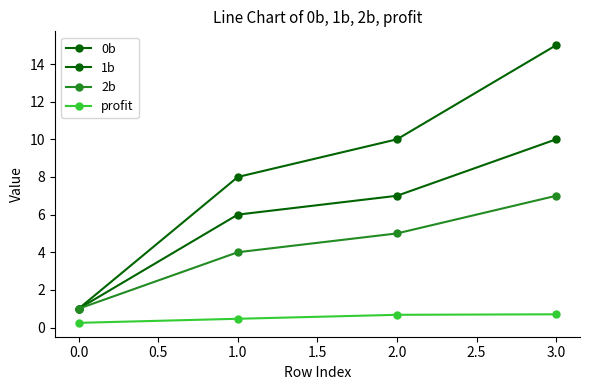

How many values in the 0b series are below 10?

2